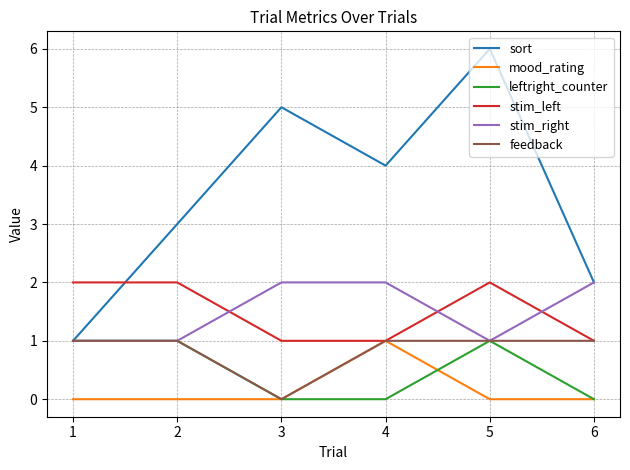

Between 1 and 2, which series saw the biggest shift?

sort